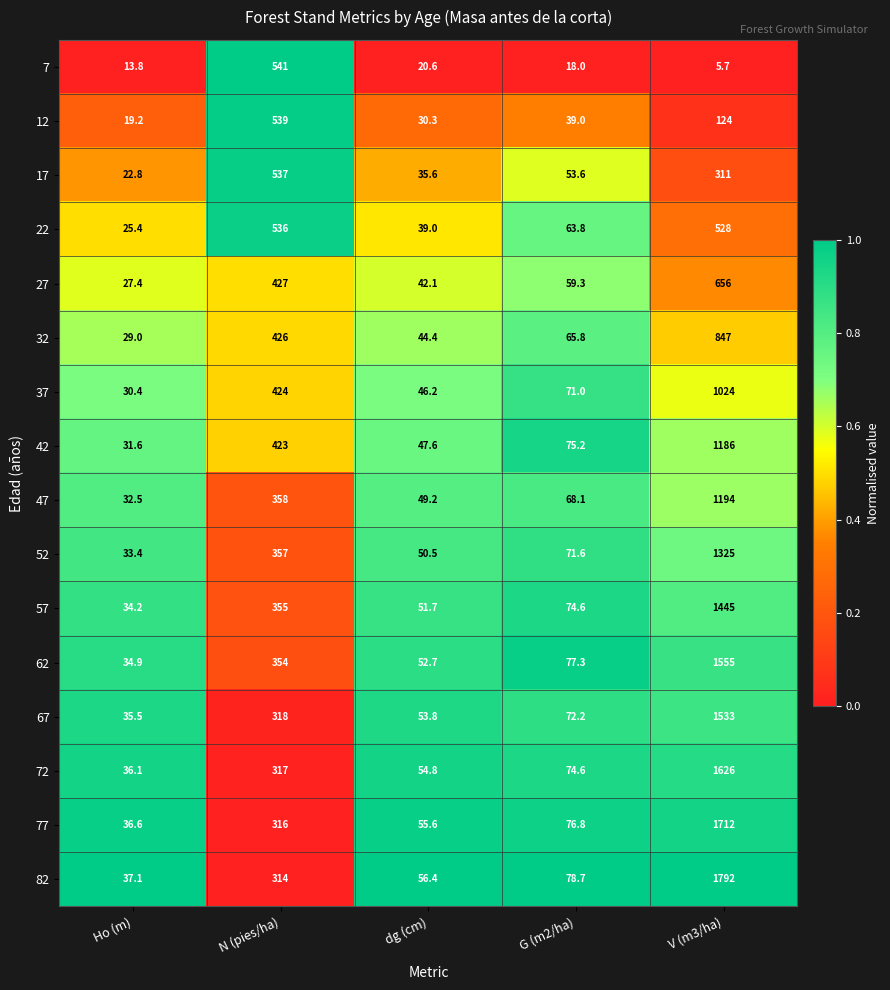

Which category has the highest value in the 52 series?

V (m3/ha)